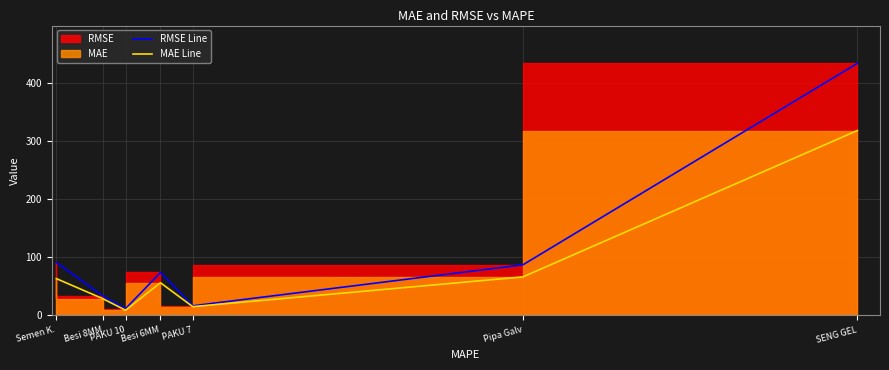

Which series has the largest range (max minus min)?

RMSE Line